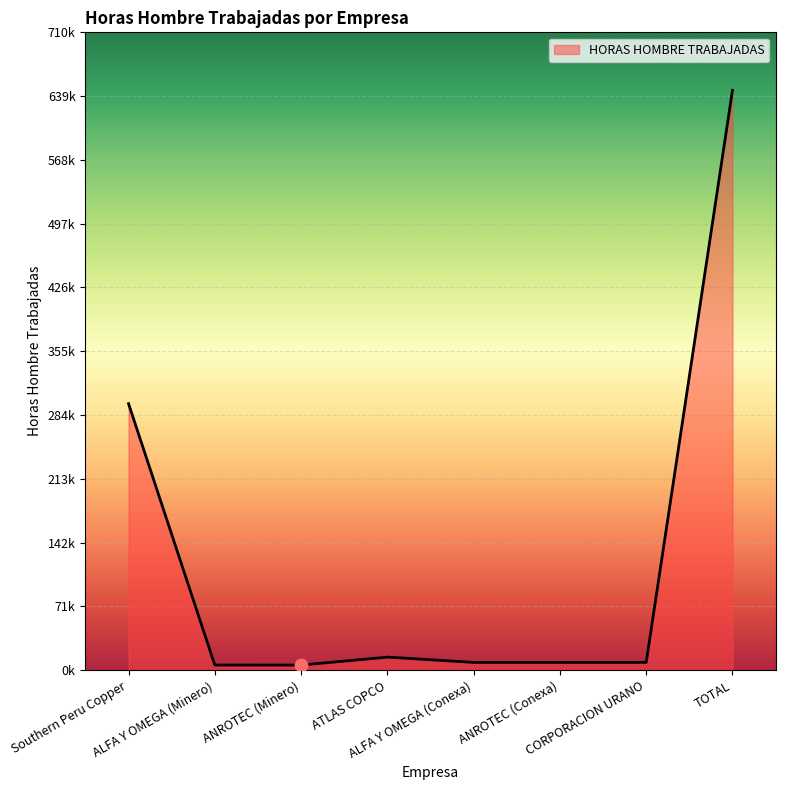

Between Southern Peru Copper and ANROTEC (Minero), which is larger?

Southern Peru Copper